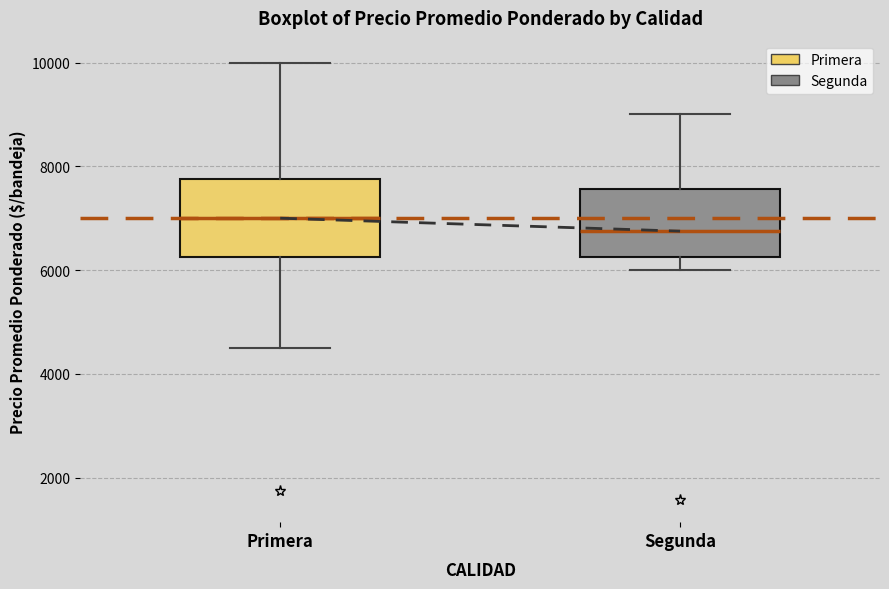

Where is the lower edge of the box for Segunda on the y-axis? The values are not printed on the chart, so give them approximately, as read against the axis.

6200